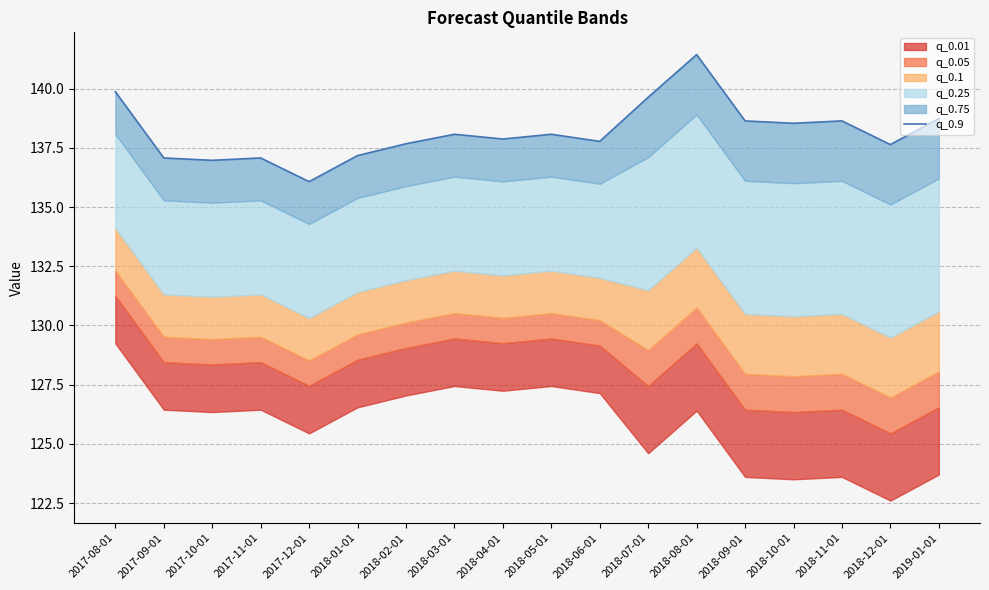

Which label corresponds to the largest value in the chart?

2018-08-01